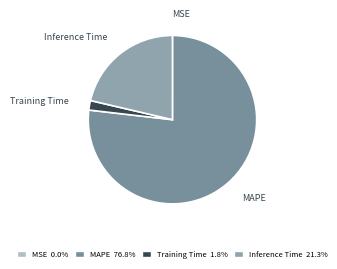

To the nearest percent, what is the difference between the largest and smallest slice percentages?

77%